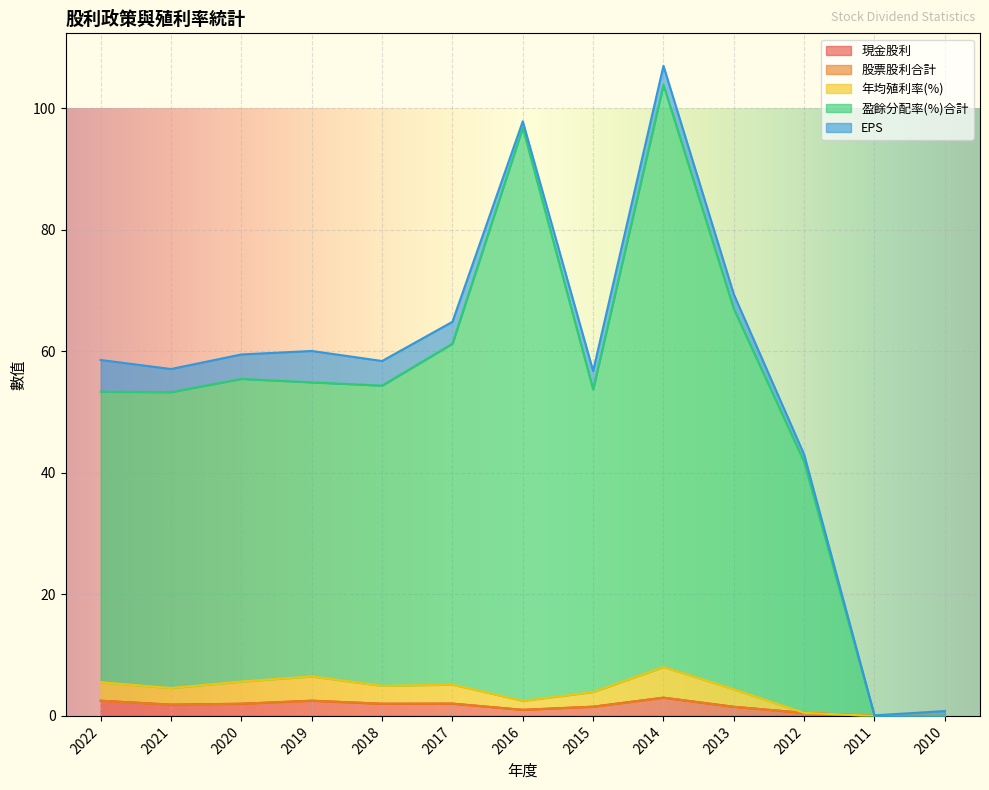

What is the maximum value for 現金股利?

3.0